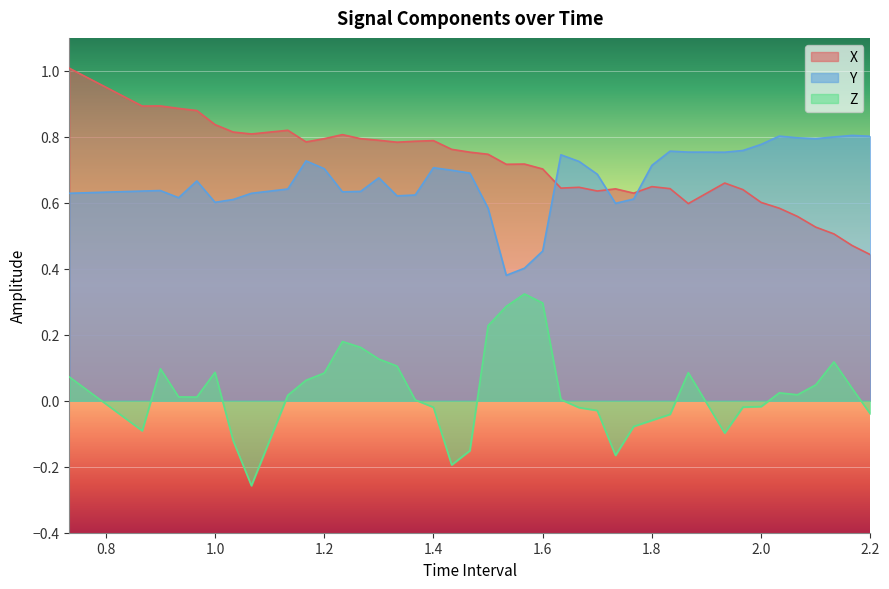

Which series has the largest range (max minus min)?

Z